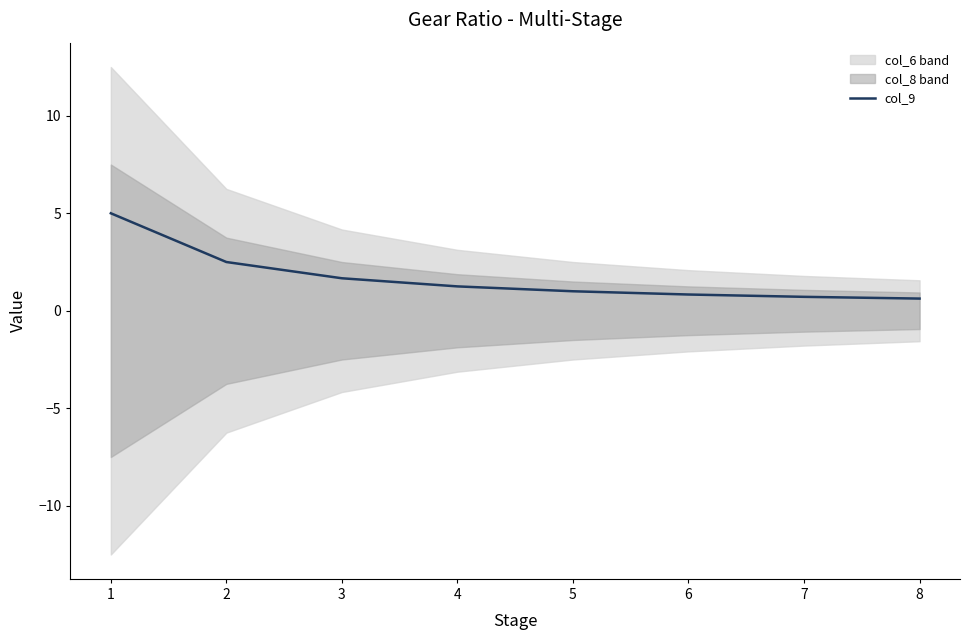

At which label is the value closest to 2?

3